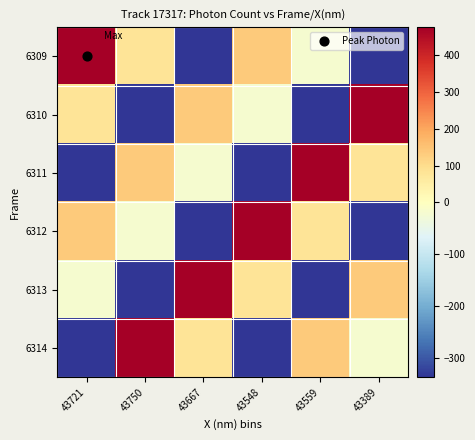

Reading right to left, what are all the values shown in this chart?

6309: 43389=-335.6	43559=-20.3	43548=134.2	43667=-336.4	43750=81.6	43721=476.5
6310: 43389=476.5	43559=-335.6	43548=-20.3	43667=134.2	43750=-336.4	43721=81.6
6311: 43389=81.6	43559=476.5	43548=-335.6	43667=-20.3	43750=134.2	43721=-336.4
6312: 43389=-336.4	43559=81.6	43548=476.5	43667=-335.6	43750=-20.3	43721=134.2
6313: 43389=134.2	43559=-336.4	43548=81.6	43667=476.5	43750=-335.6	43721=-20.3
6314: 43389=-20.3	43559=134.2	43548=-336.4	43667=81.6	43750=476.5	43721=-335.6